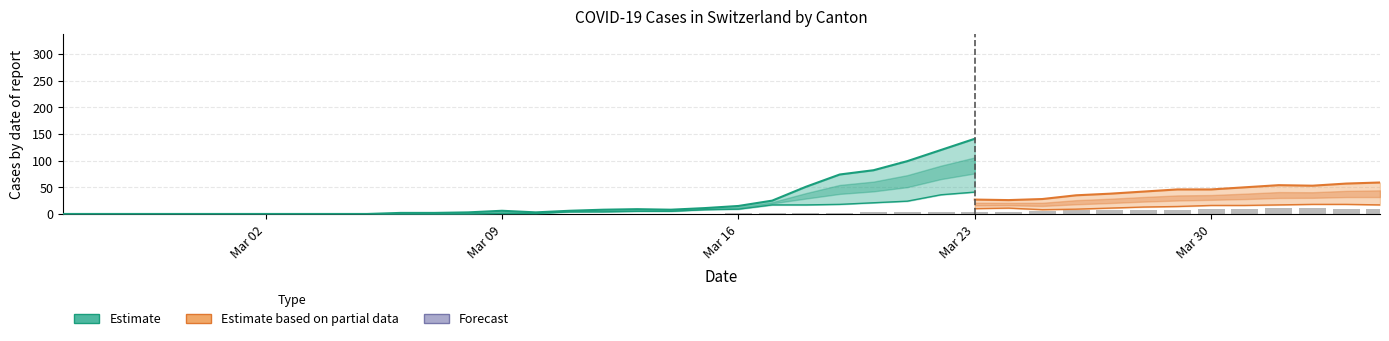

The value at Mar 09 is -4. True or false?

False